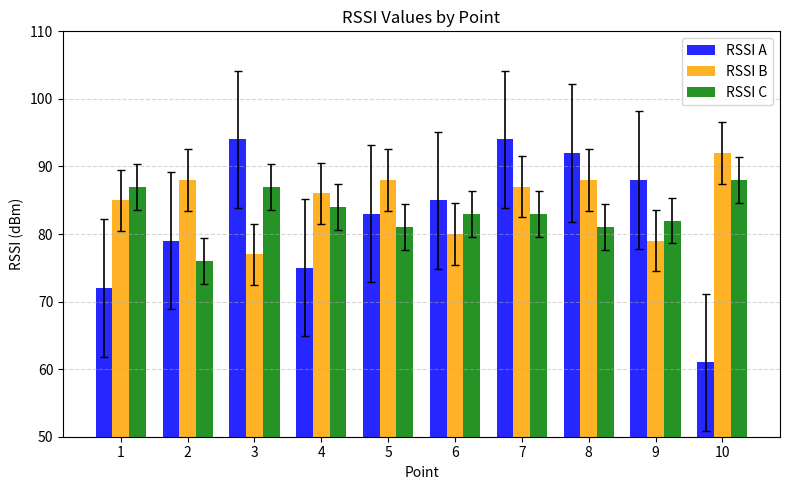

True or false: RSSI B has a value of 86 at 4.

True